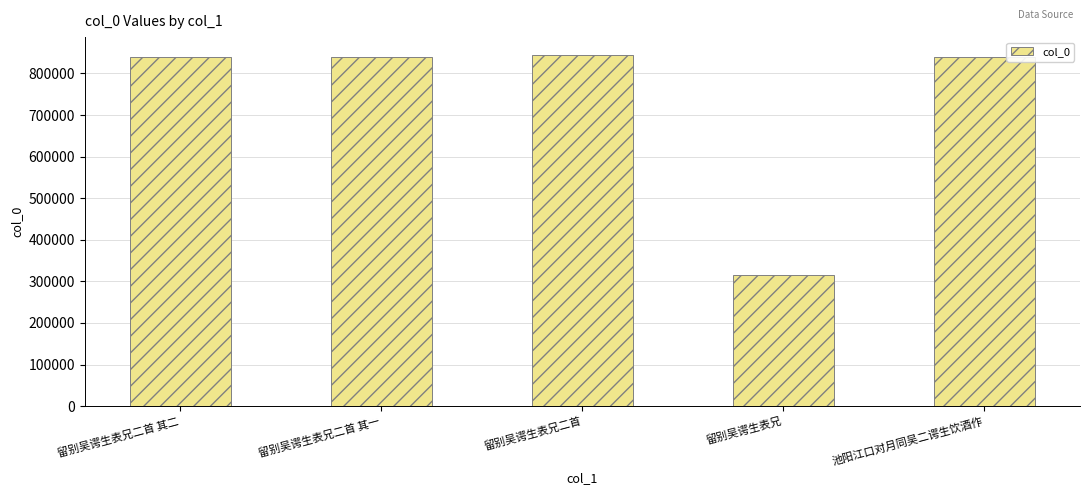

Approximately how many times larger is the value at 留别吴谔生表兄二首 其一 compared to 留别吴谔生表兄二首?

1.0